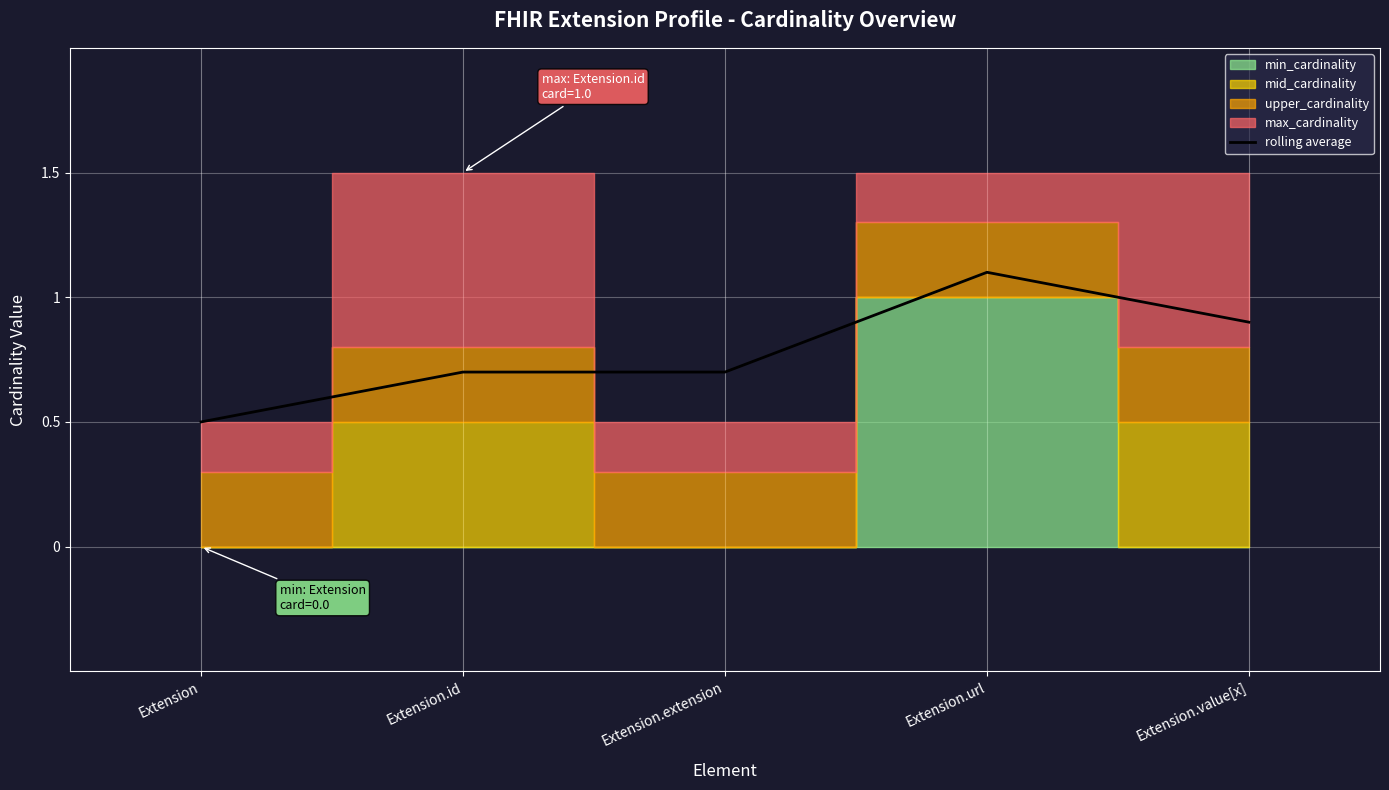

How many lines are shown in the chart?

1